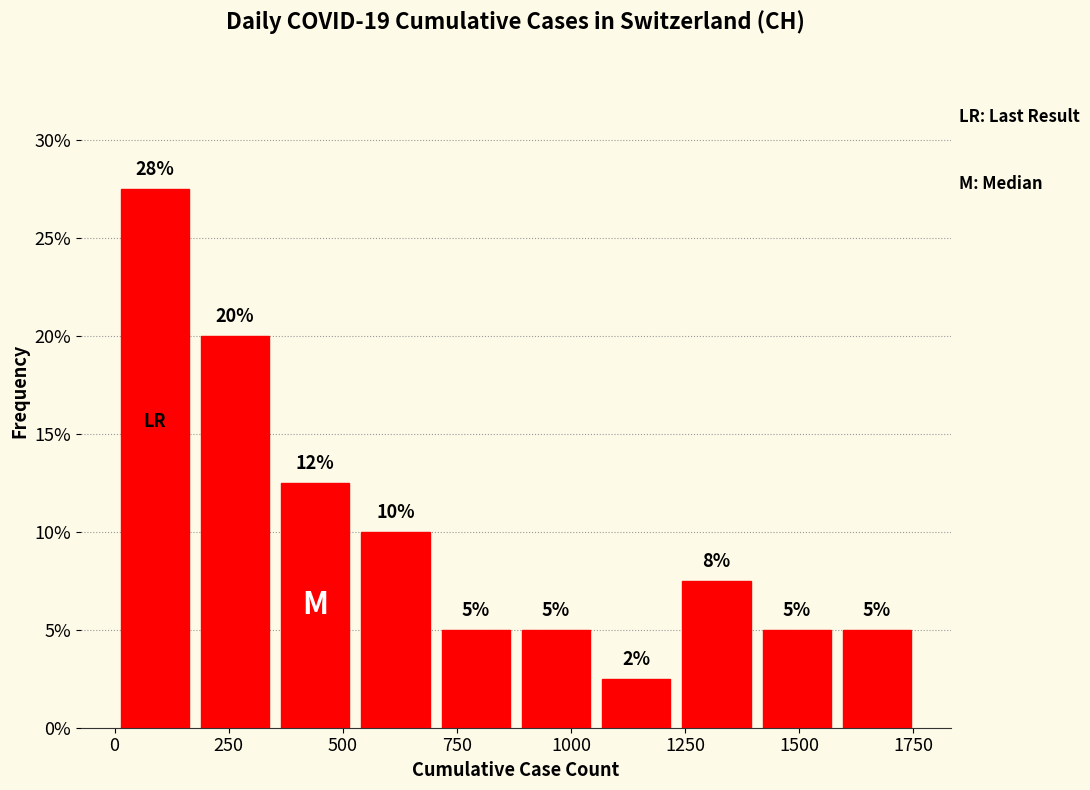

Read against the x-axis, roughly where is the centre of the tallest bar?

100